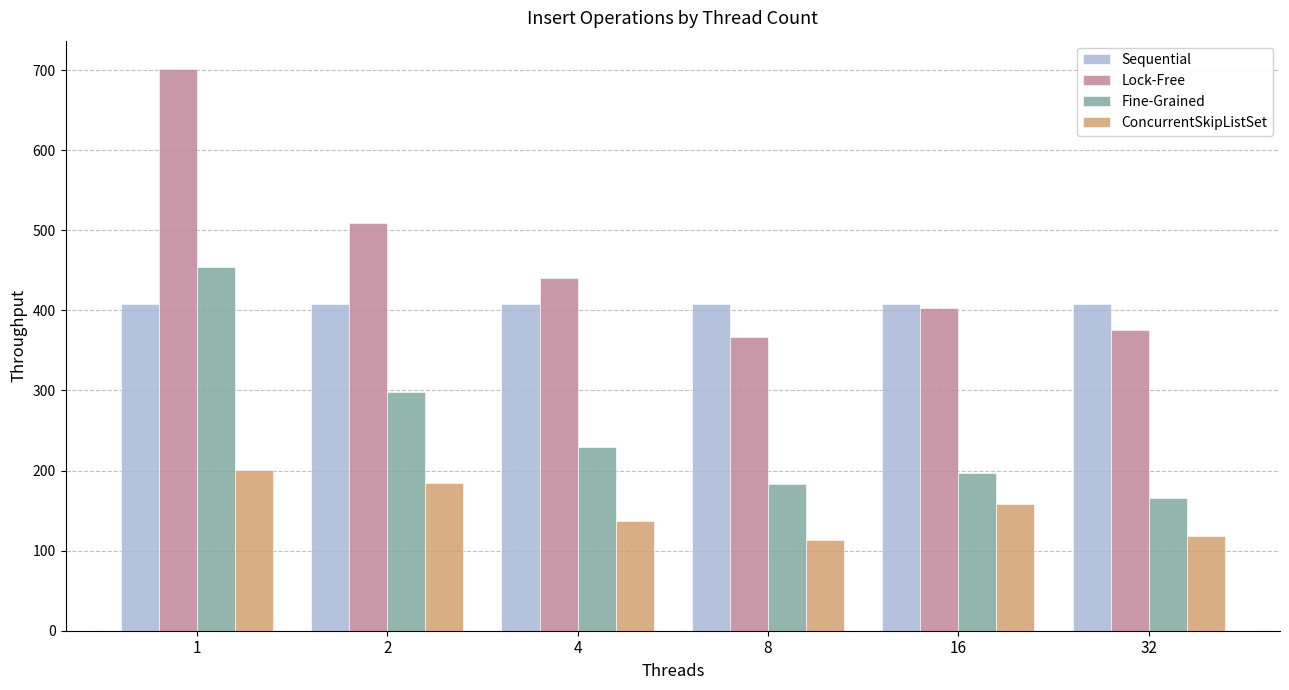

Is the value of Fine-Grained at 32 greater than the value of ConcurrentSkipListSet at 32?

Yes